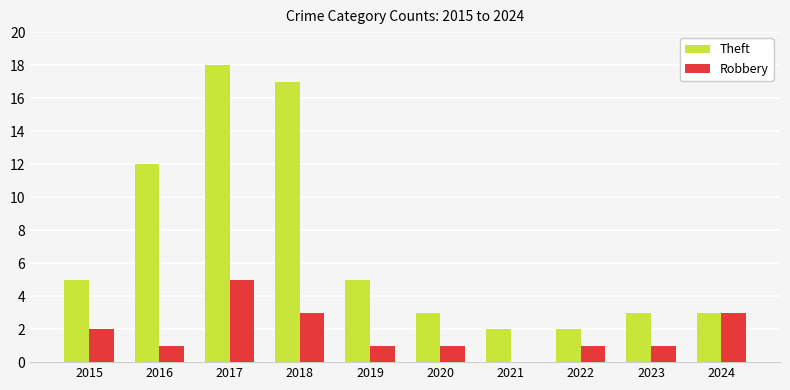

Reading left to right, what are all the values shown in this chart?

Theft: 2015=5	2016=12	2017=18	2018=17	2019=5	2020=3	2021=2	2022=2	2023=3	2024=3
Robbery: 2015=2	2016=1	2017=5	2018=3	2019=1	2020=1	2021=0	2022=1	2023=1	2024=3